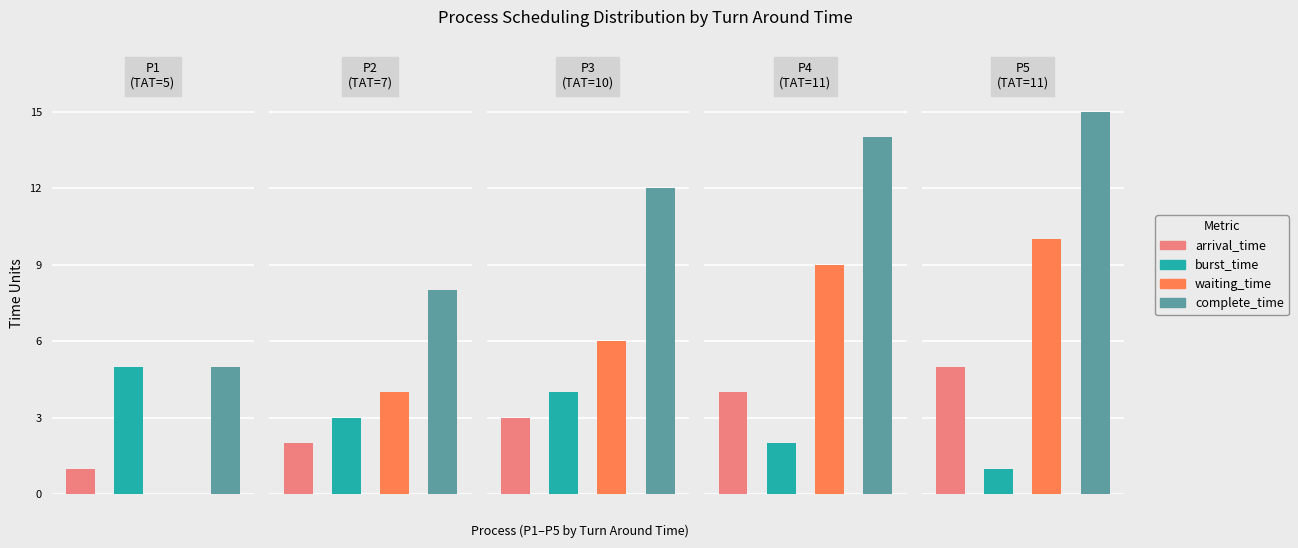

The value of arrival_time at P4 is 4. True or false?

True